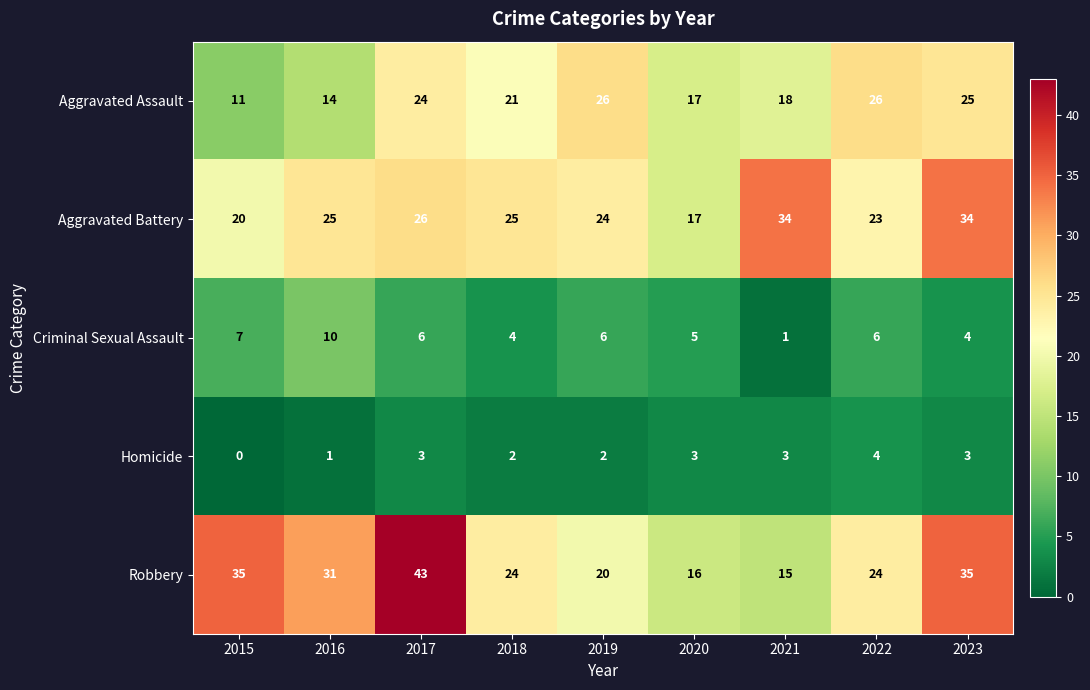

At which label is Criminal Sexual Assault closest to 5?

2020